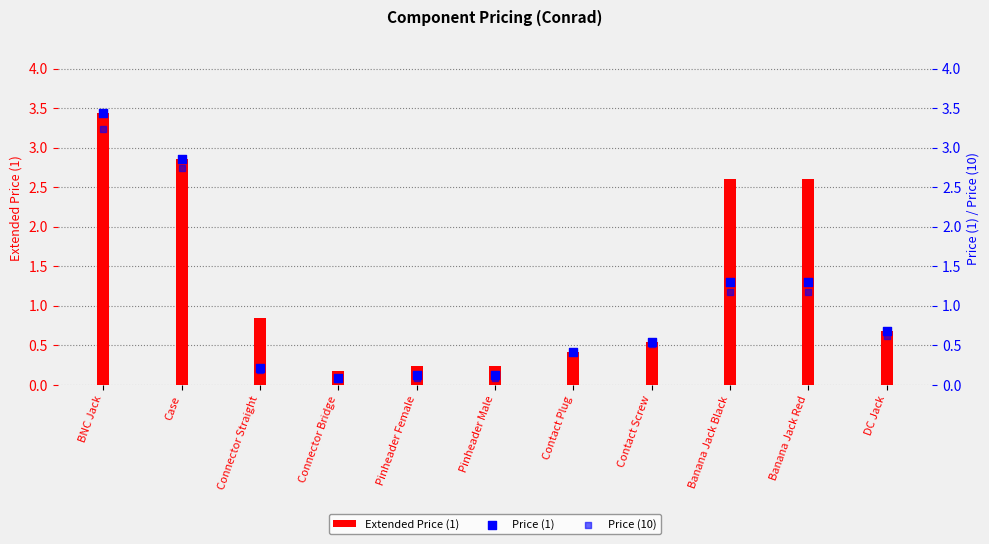

What are all the series names shown in the legend?

Extended Price (1), Price (1), Price (10)